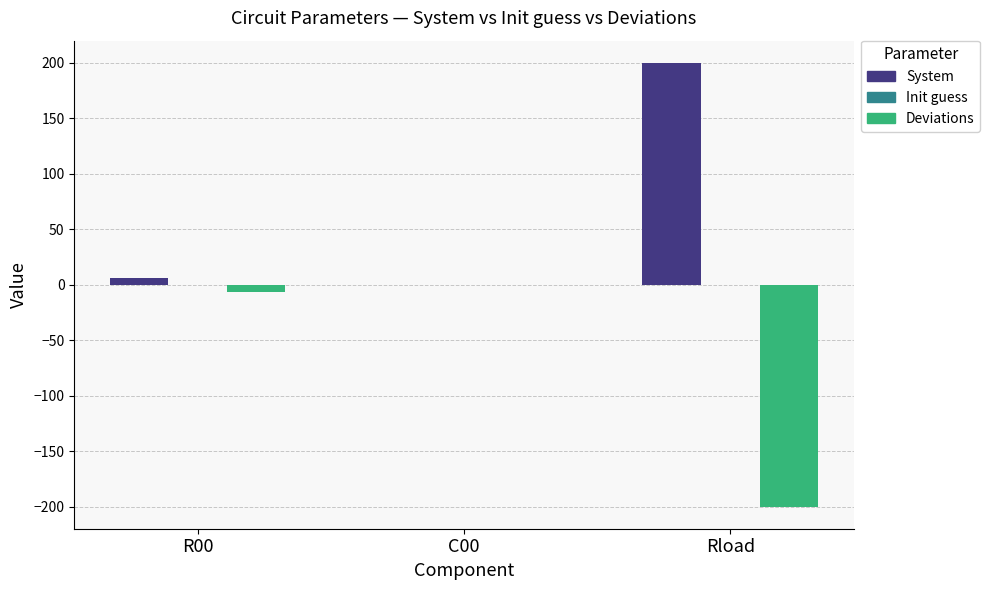

What is the sum of all Deviations values?

-206.4